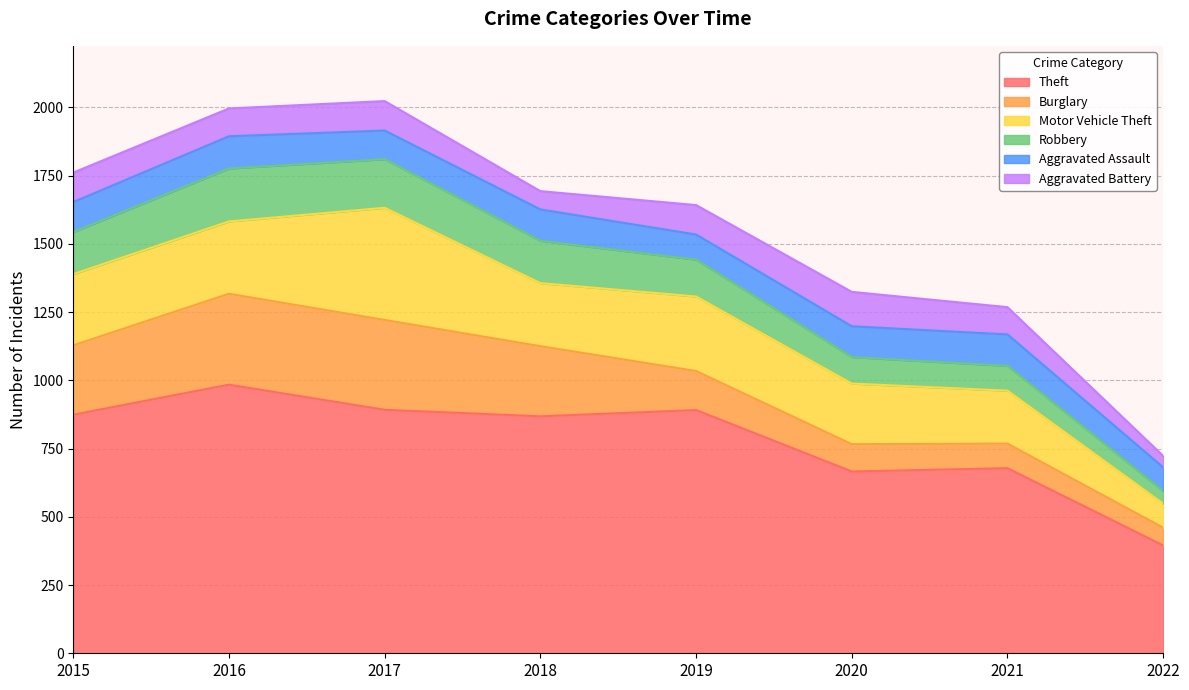

Which series has the largest total across all categories?

Theft